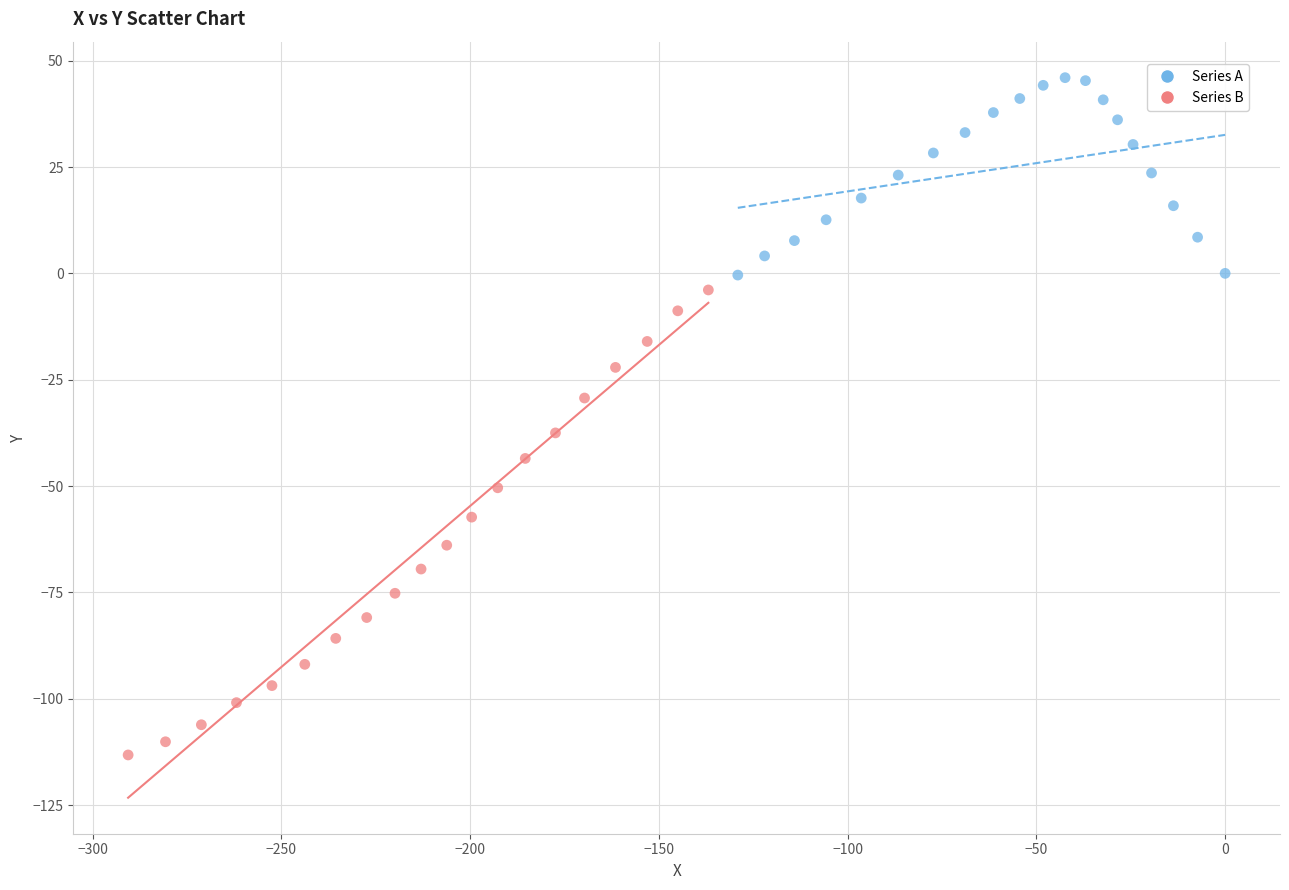

Which series reaches the minimum Y coordinate?

Series B